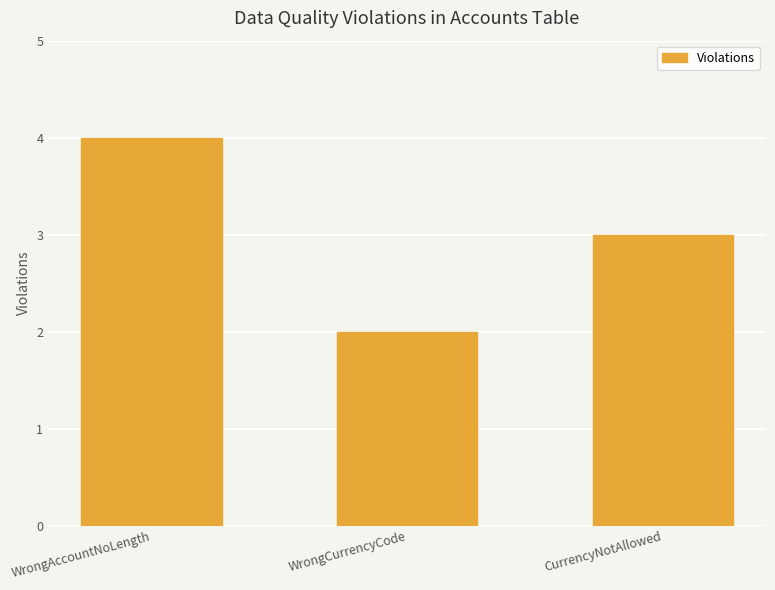

Are the bars horizontal?

No